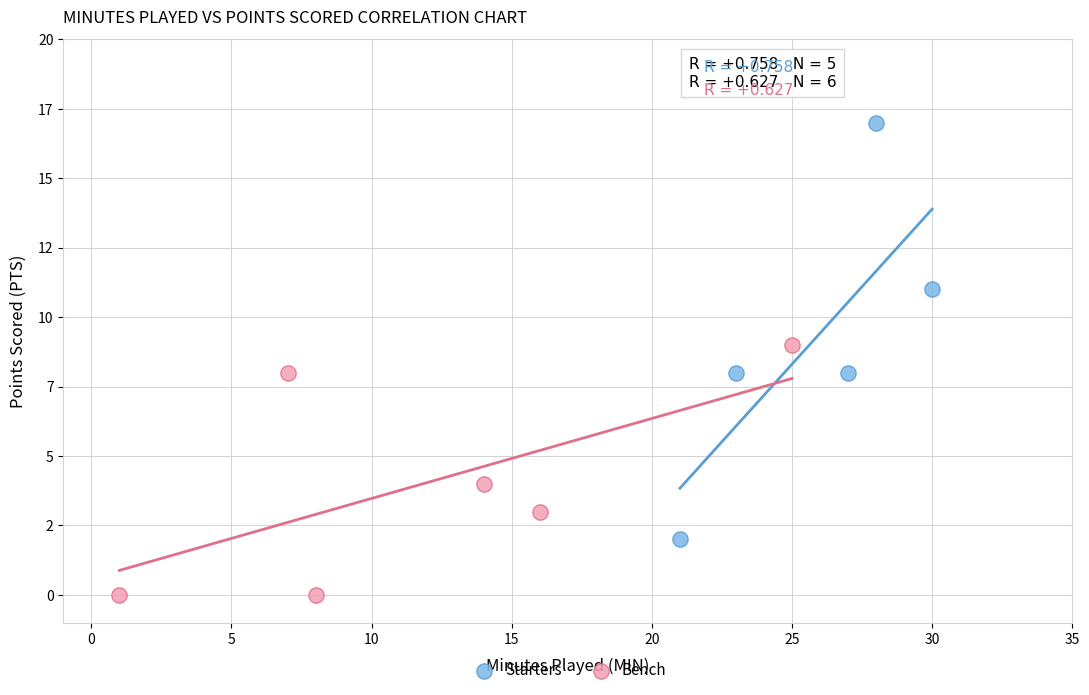

Which series reaches the maximum Y coordinate?

Starters